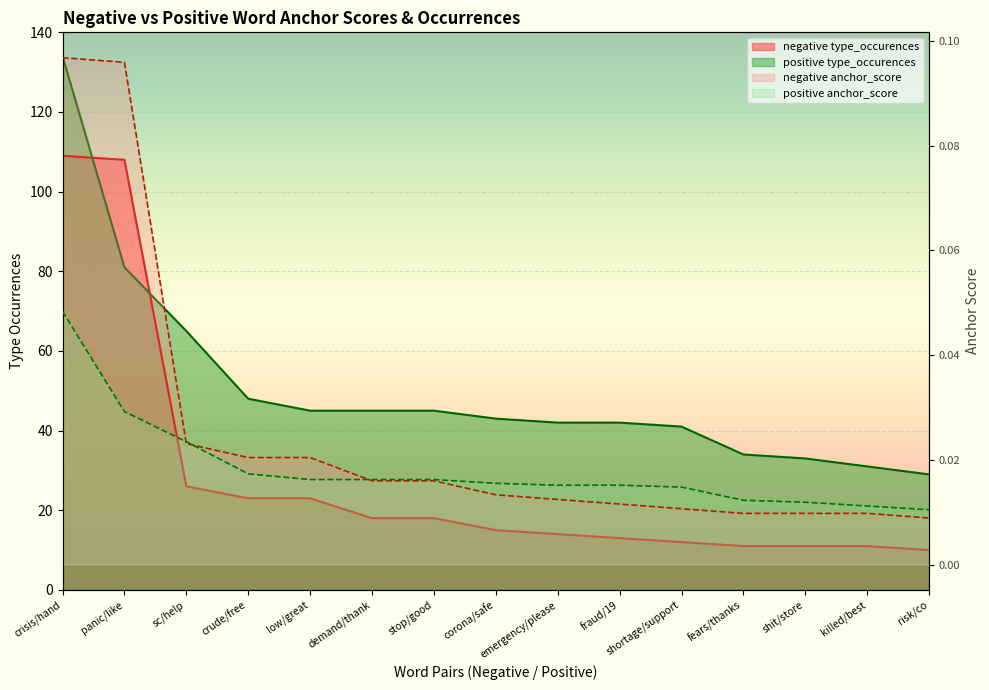

What is the greatest value displayed?

134.0